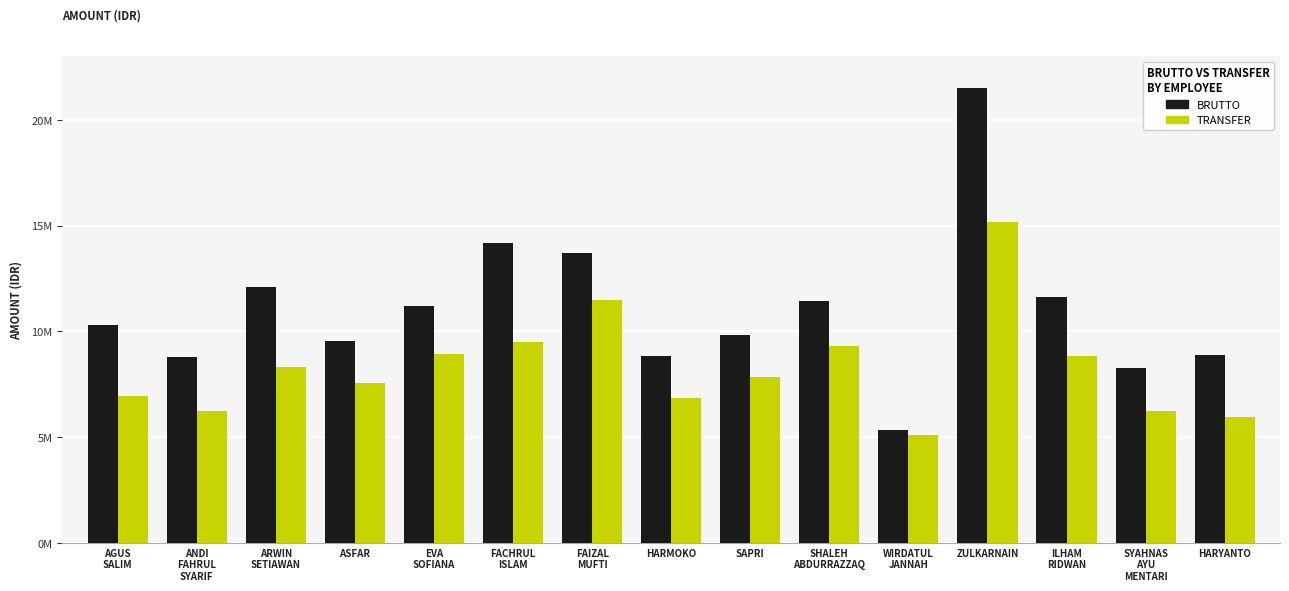

What position from the right is FAIZAL
MUFTI?

9